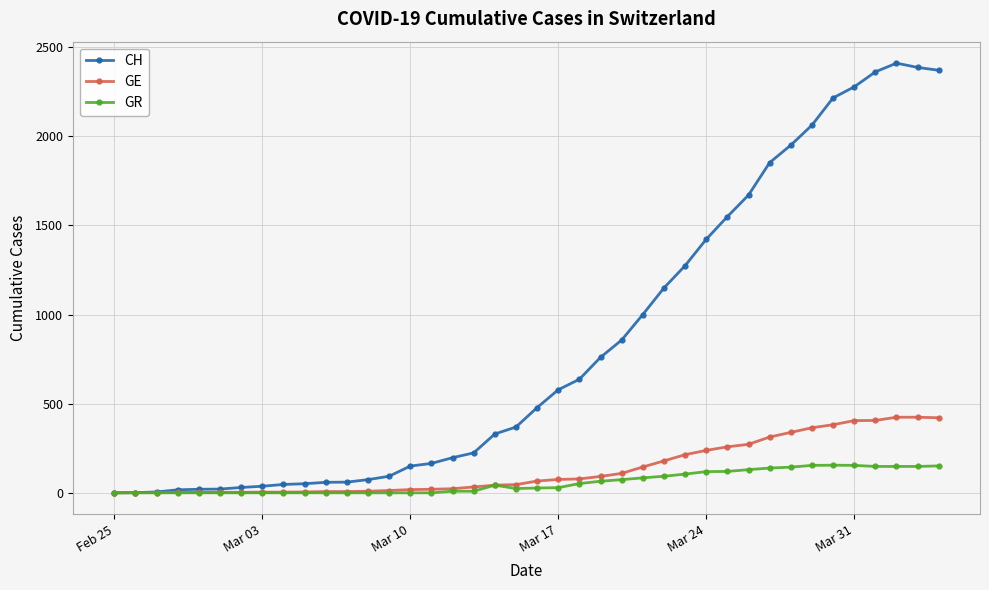

What is the difference between the second highest and second lowest values in the GE series?

423